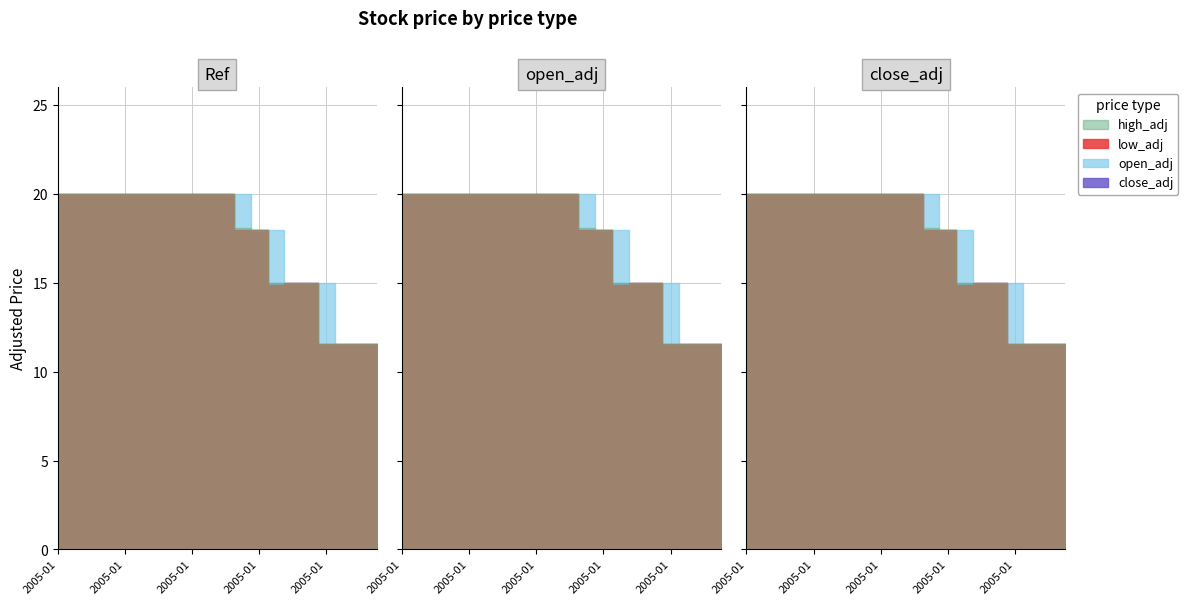

Between 2005-01-20 and 2005-01-21, which is larger?

2005-01-21